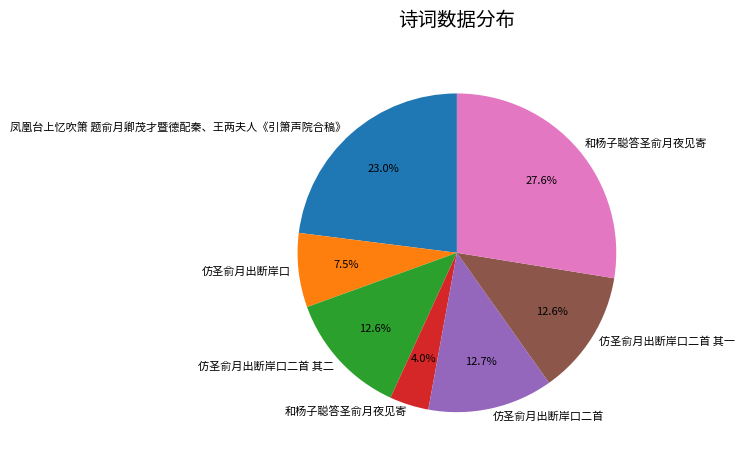

Does any single category account for the majority?

No